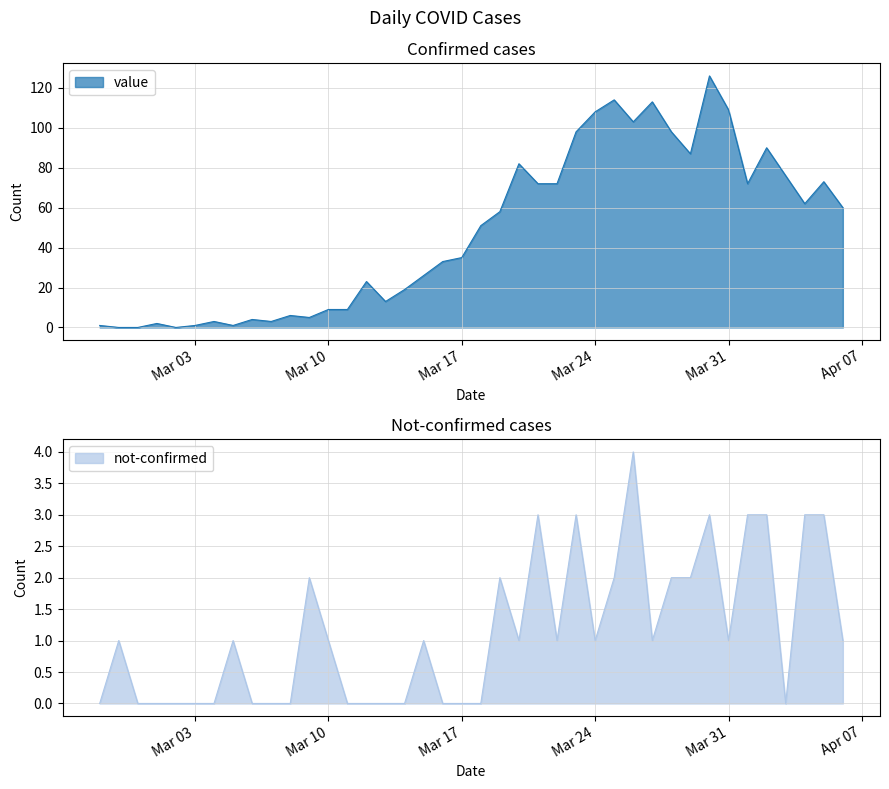

Which category has the lowest value across all series?

2020-02-28